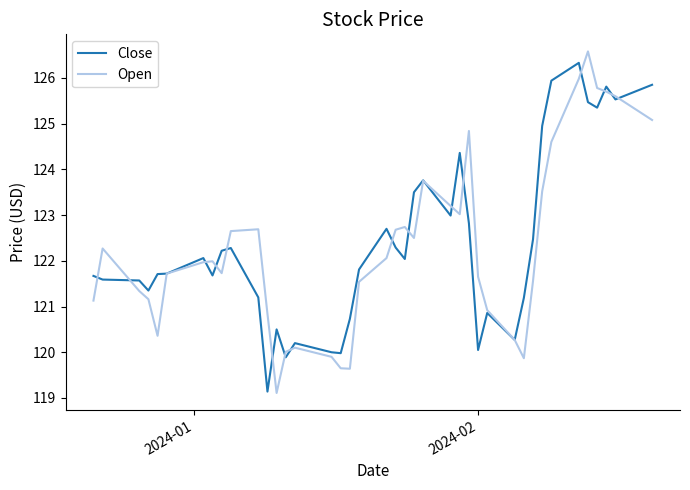

What is the maximum value for Open?

126.6